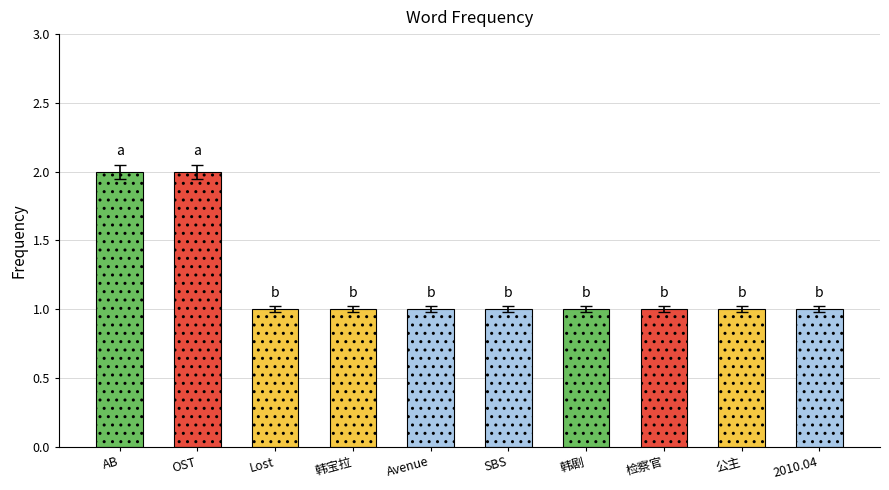

How many bars are there in total?

10